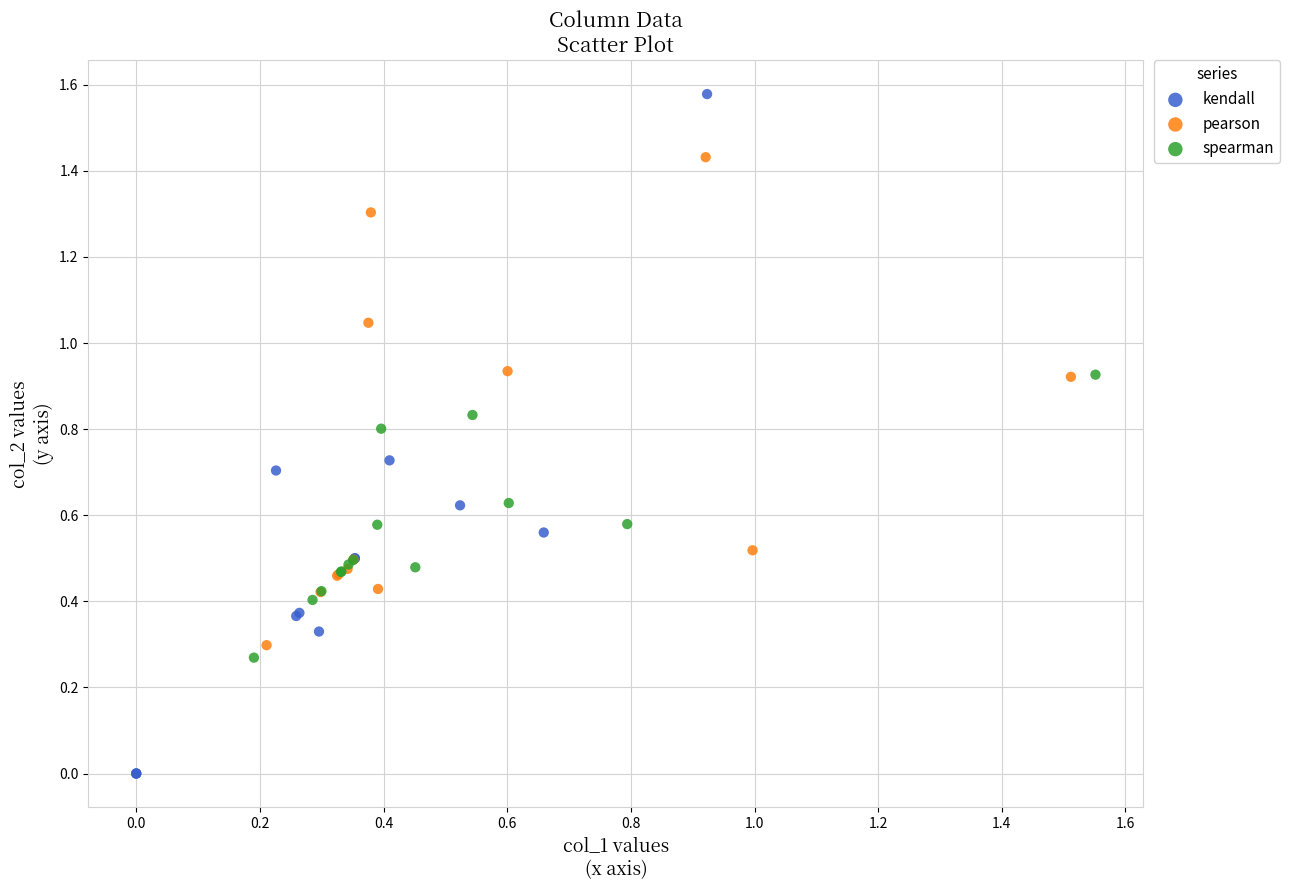

Which series has the widest spread of Y values?

kendall